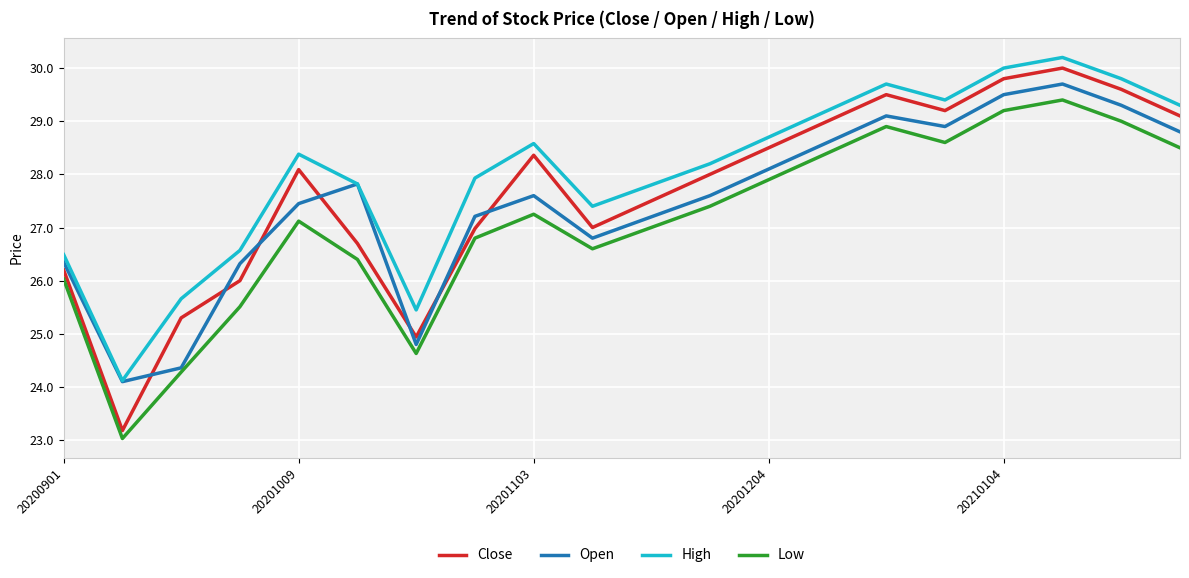

Does the chart have visible grid lines?

Yes